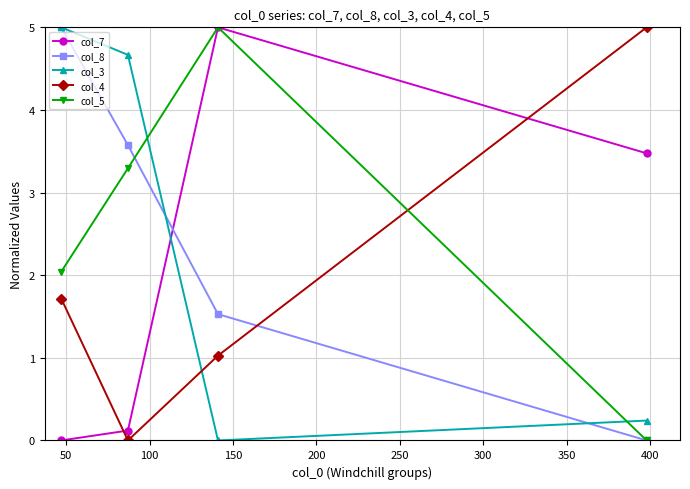

What is the highest value of the col_8 series?

5.0